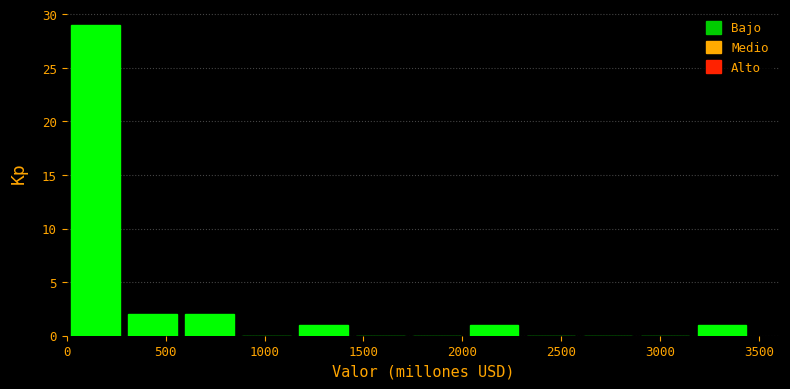

Reading left to right, transcribe this chart: for each bar, give the range it covers on the x-axis and its height. Neither the bar edges nor the heights are printed on the chart, so give them approximately, as read against the axes.

0 to 300: 29
300 to 600: 2
600 to 850: 2
850 to 1150: 0
1150 to 1450: 1
1450 to 1750: 0
1750 to 2000: 0
2000 to 2300: 1
2300 to 2600: 0
2600 to 2900: 0
2900 to 3150: 0
3150 to 3450: 1